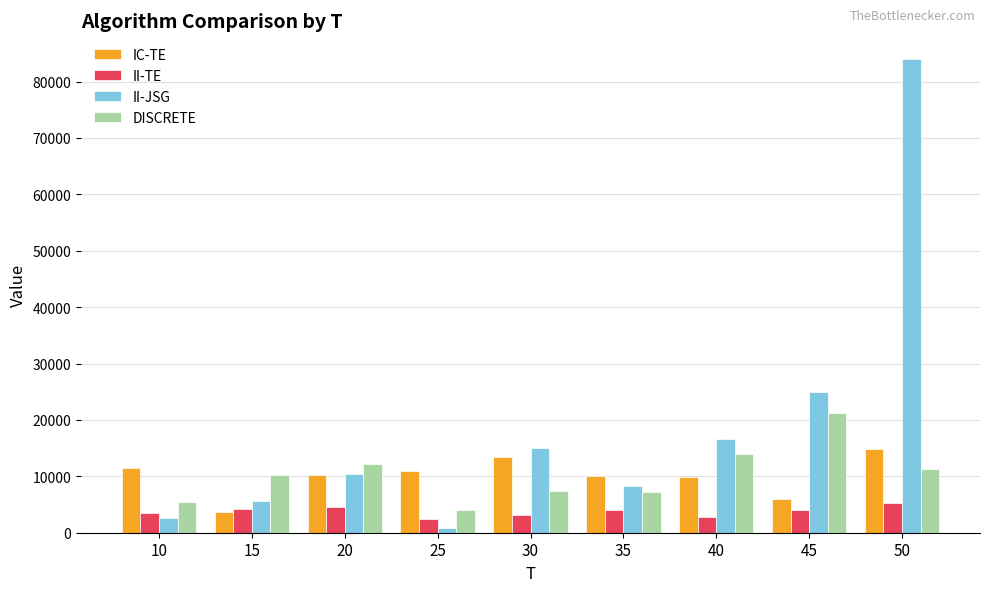

Which series changed the most between 10 and 30?

II-JSG